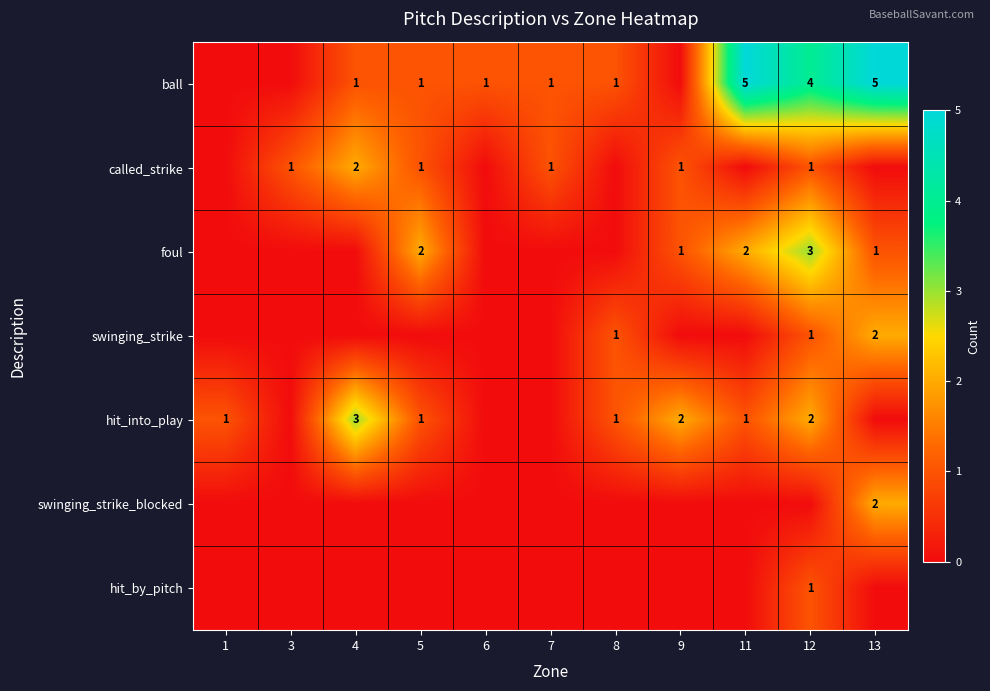

Which label corresponds to the smallest value in the chart?

1